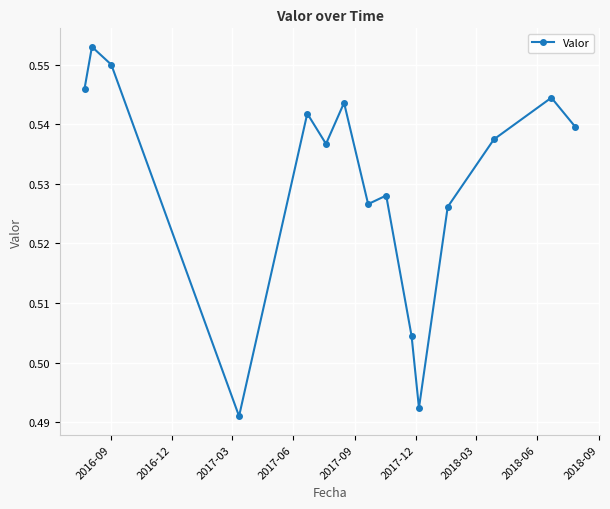

How many series are shown in this chart?

1